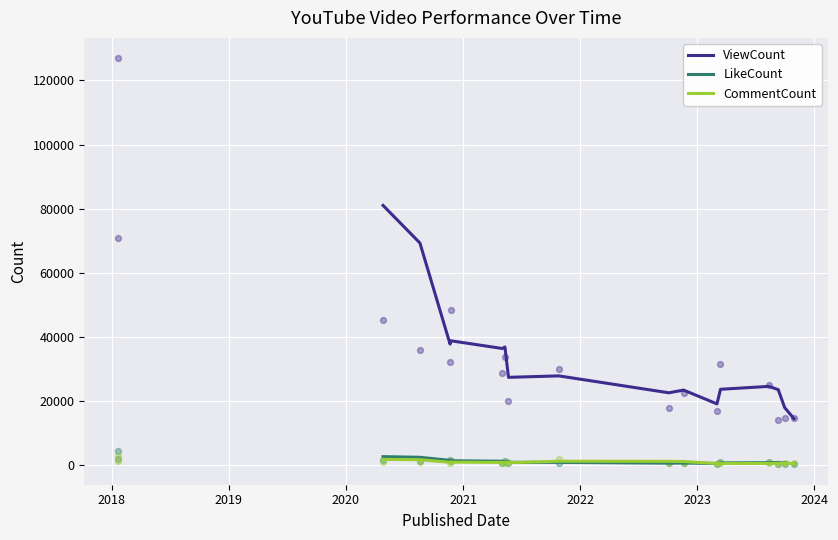

True or false: ViewCount and LikeCount cross at least once.

False